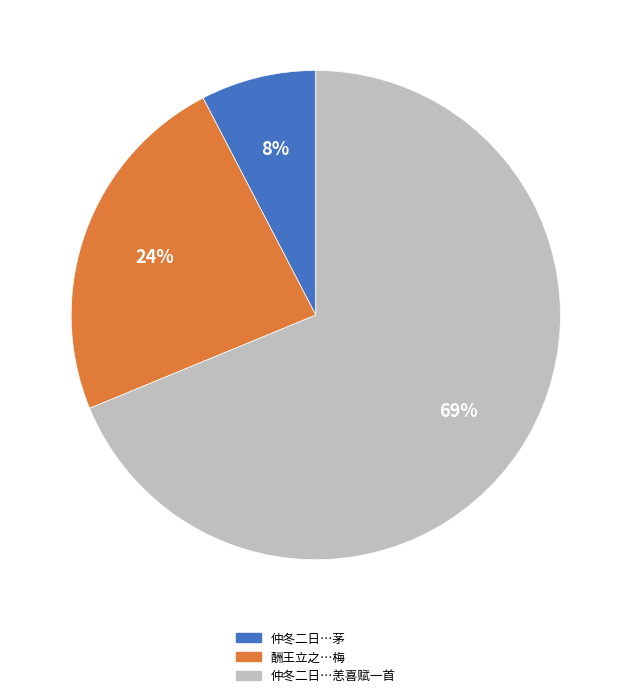

Is there a majority slice in this chart?

Yes